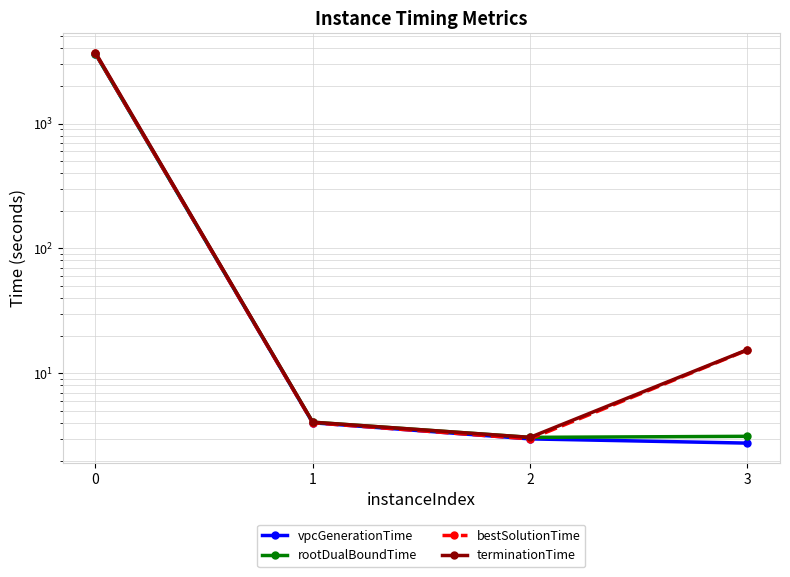

What is the average value of the bestSolutionTime series?

918.4